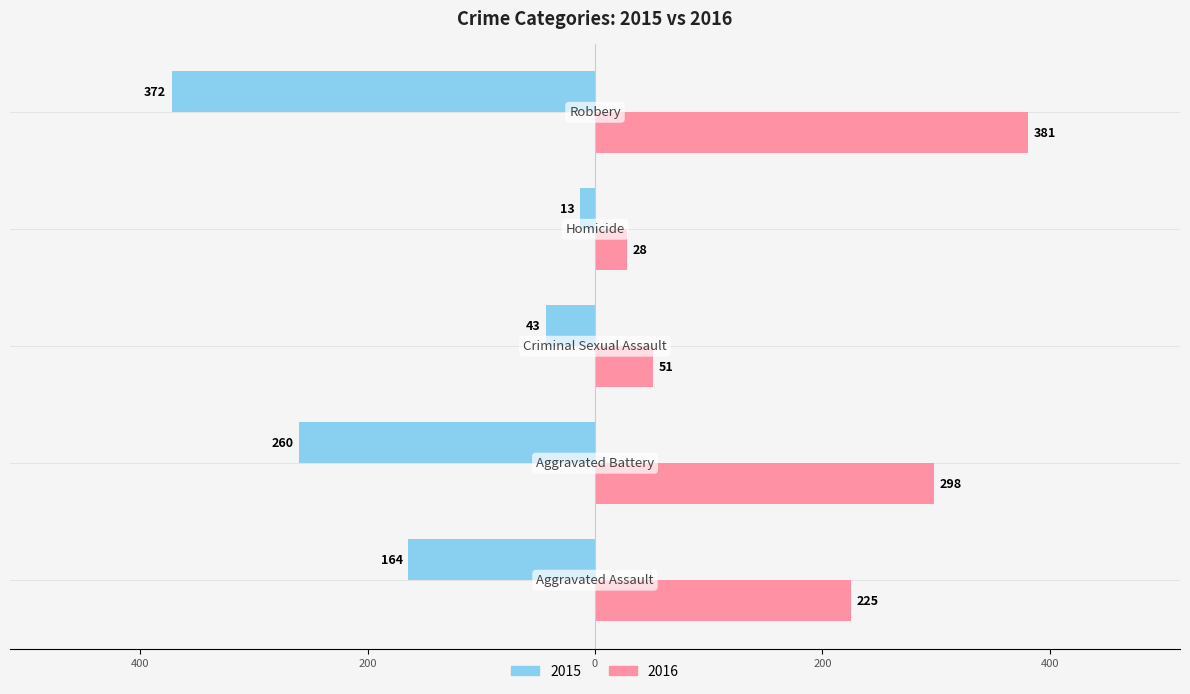

What are all the series names shown in the legend?

2015, 2016